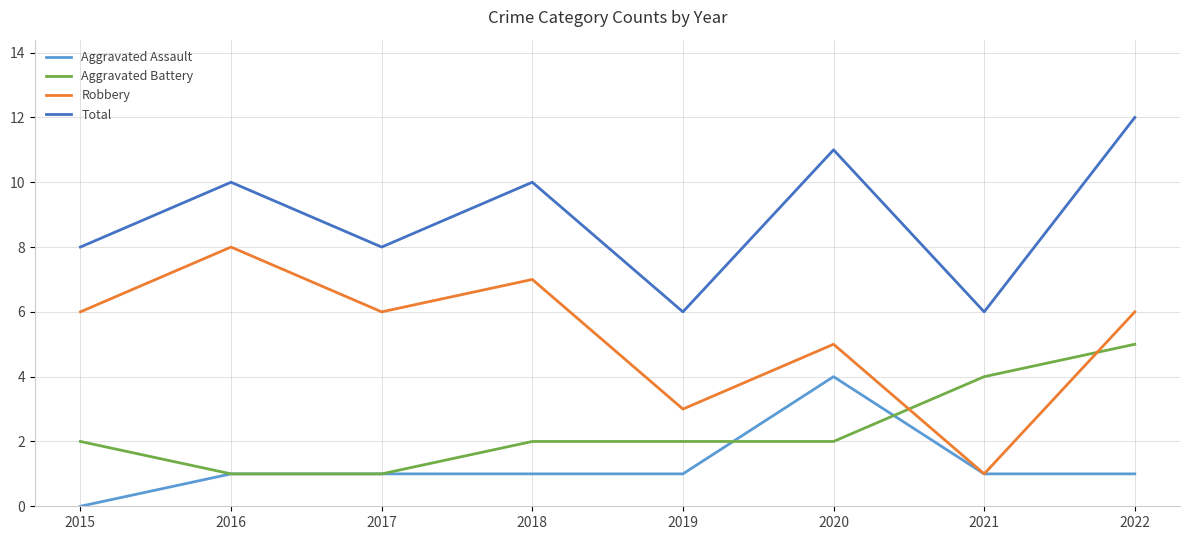

What is the total value across all series at 2018?

20